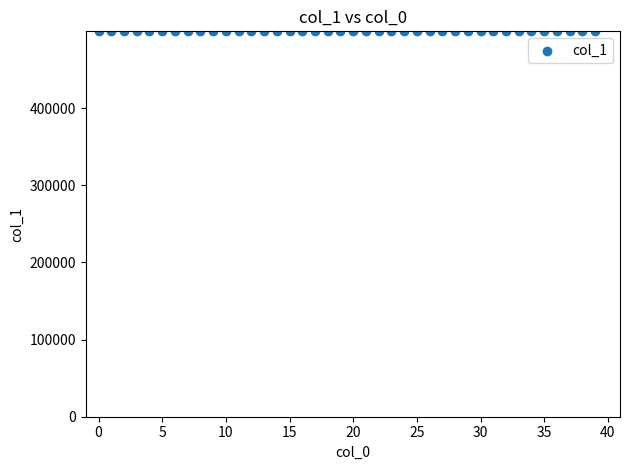

What is the range of Y values (max minus min)?

151.7